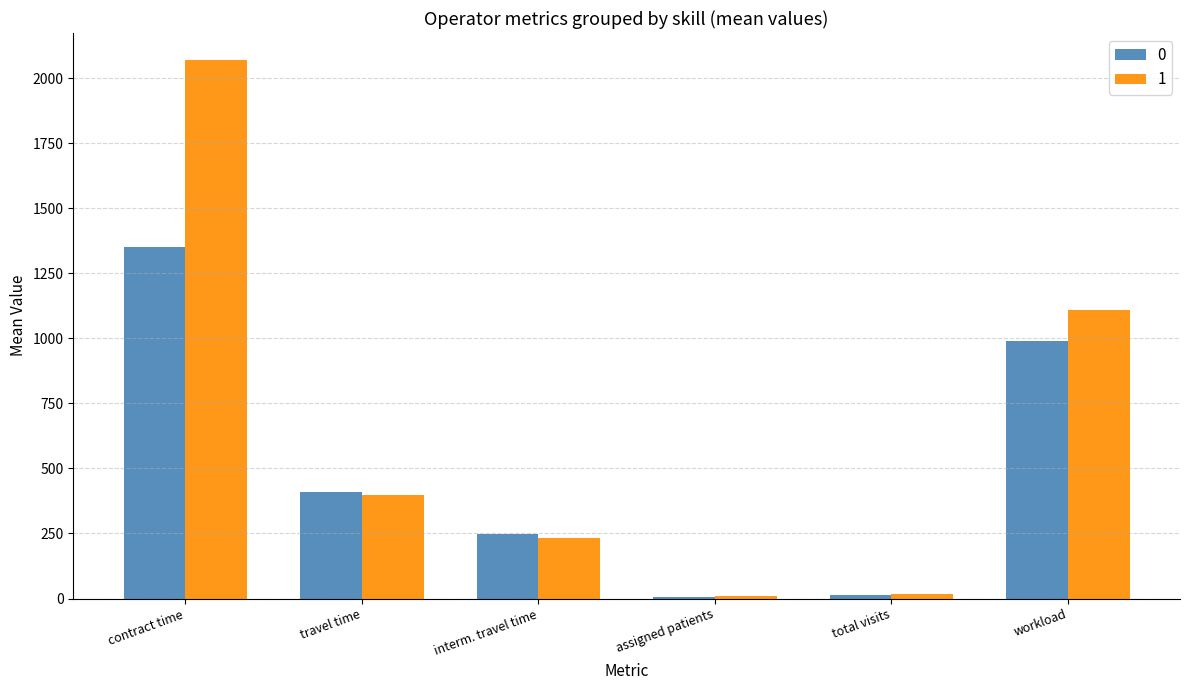

What is the sum of the 0 values at interm. travel time and workload?

1238.3